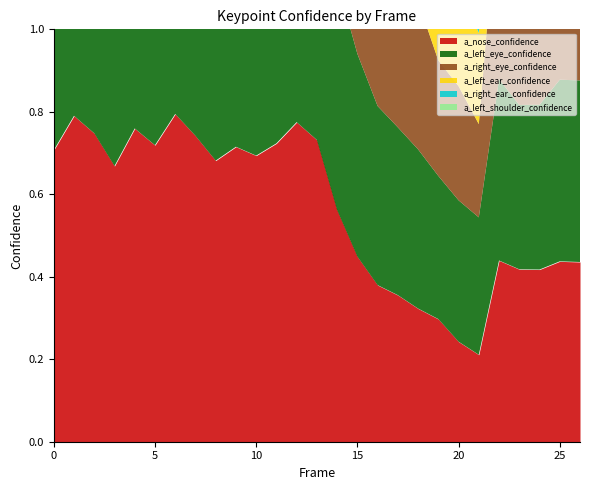

How many times do a_right_eye_confidence and a_right_ear_confidence cross each other?

5